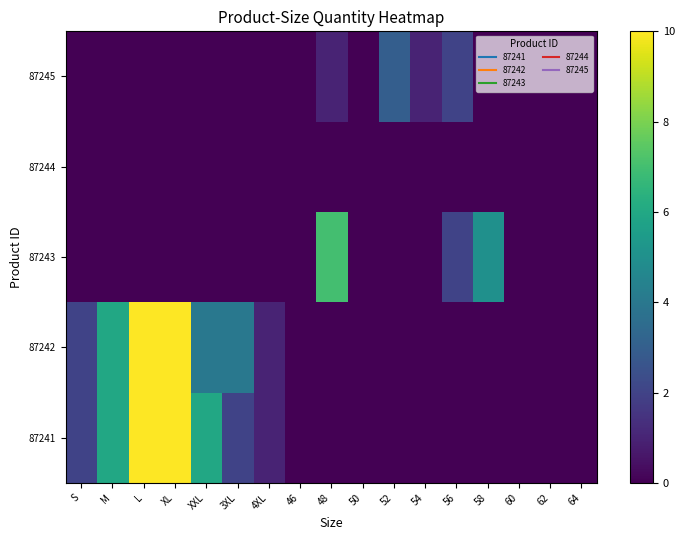

Reading left to right, extract all data points from this chart.

87241: S=2	M=6	L=10	XL=10	XXL=6	3XL=2	4XL=1	46=0	48=0	50=0	52=0	54=0	56=0	58=0	60=0	62=0	64=0
87242: S=2	M=6	L=10	XL=10	XXL=4	3XL=4	4XL=1	46=0	48=0	50=0	52=0	54=0	56=0	58=0	60=0	62=0	64=0
87243: S=0	M=0	L=0	XL=0	XXL=0	3XL=0	4XL=0	46=0	48=7	50=0	52=0	54=0	56=2	58=5	60=0	62=0	64=0
87244: S=0	M=0	L=0	XL=0	XXL=0	3XL=0	4XL=0	46=0	48=0	50=0	52=0	54=0	56=0	58=0	60=0	62=0	64=0
87245: S=0	M=0	L=0	XL=0	XXL=0	3XL=0	4XL=0	46=0	48=1	50=0	52=3	54=1	56=2	58=0	60=0	62=0	64=0